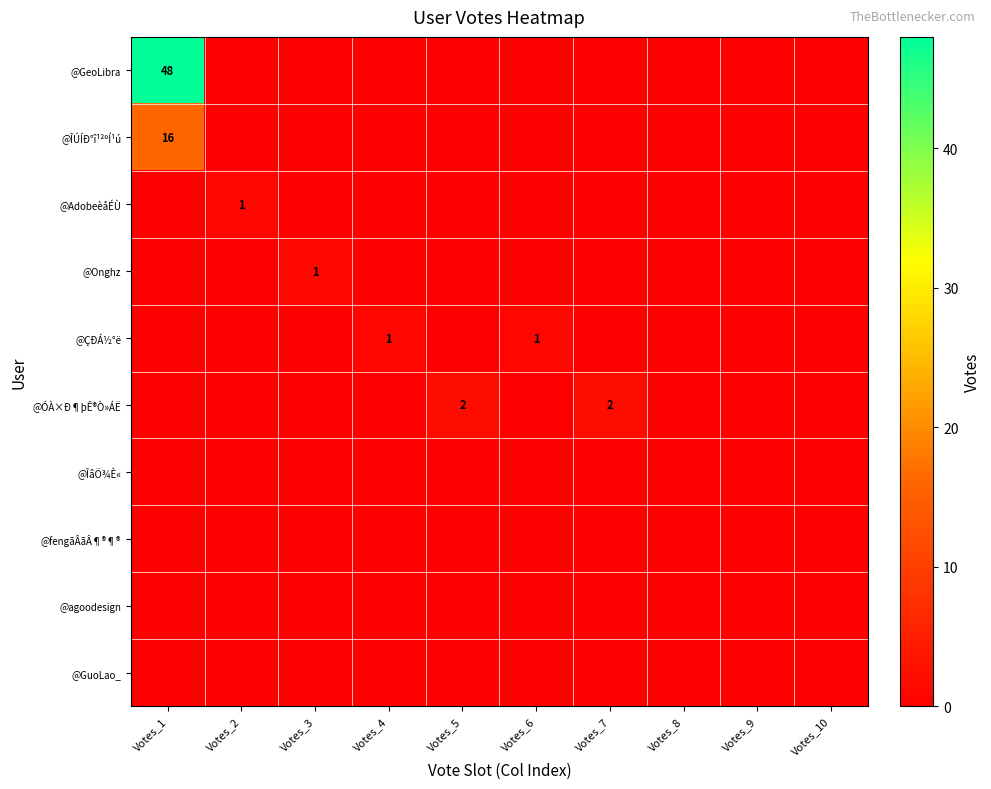

The @fengãÂãÂ¶®¶® series shows 0 at Votes_2. True or false?

True